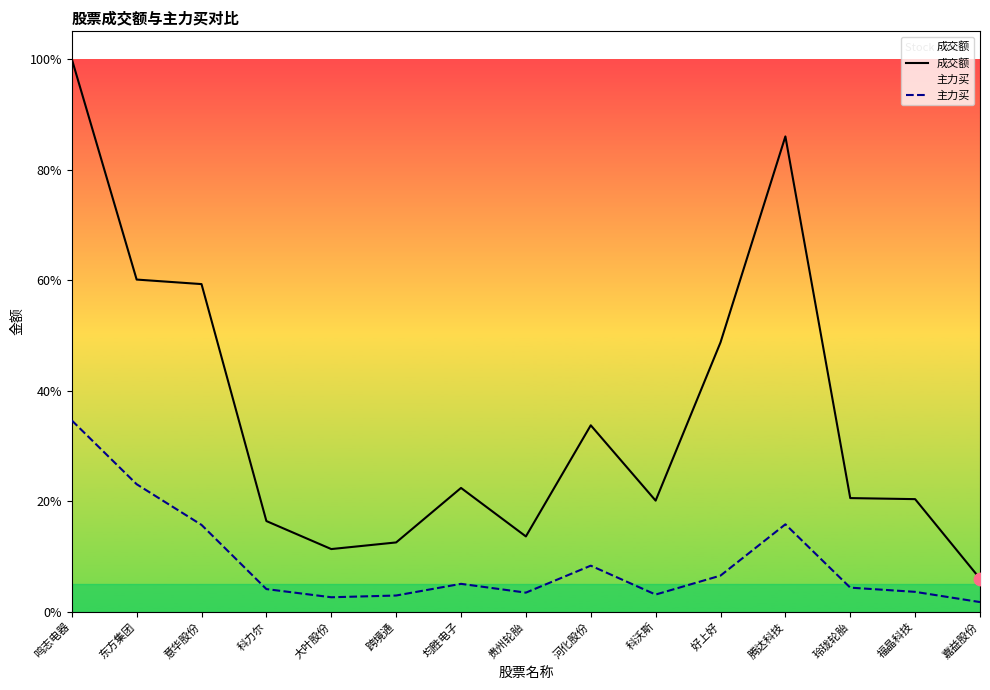

Which series has the largest total across all categories?

成交额